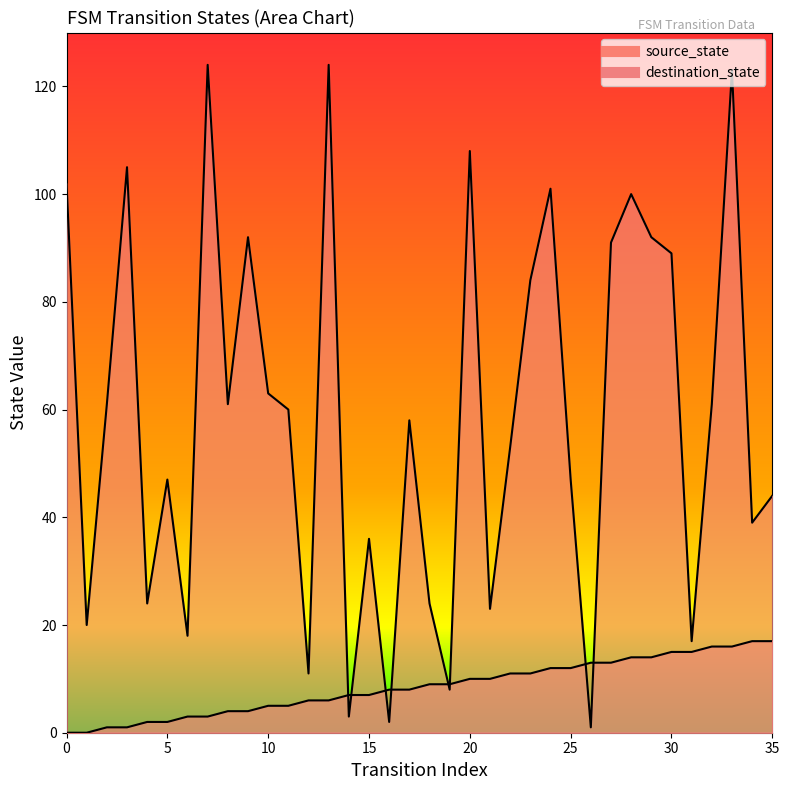

Which series ends up on top after the final intersection of destination_state and source_state?

destination_state